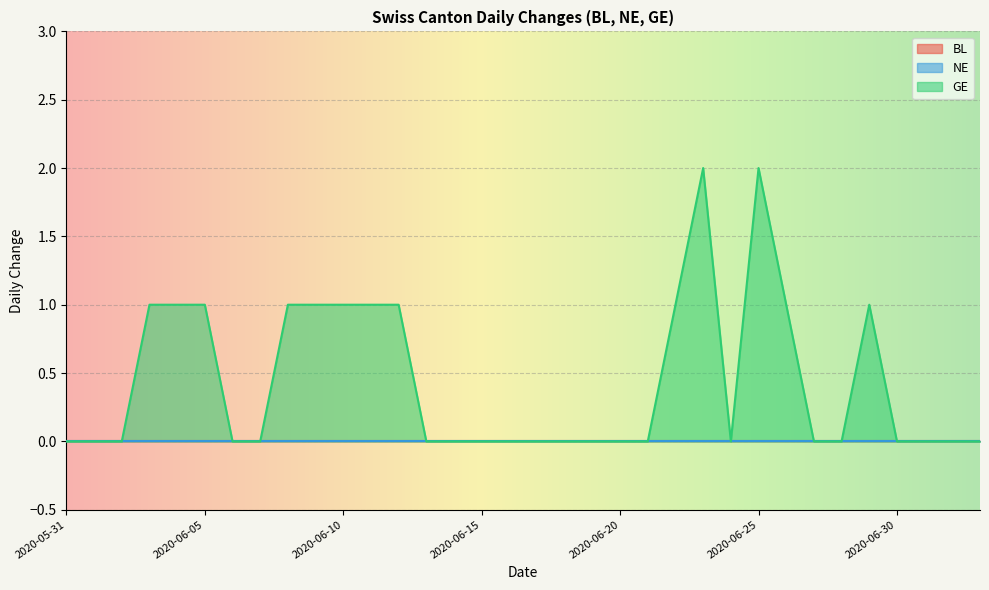

At which category is the sum across all series the highest?

2020-06-23